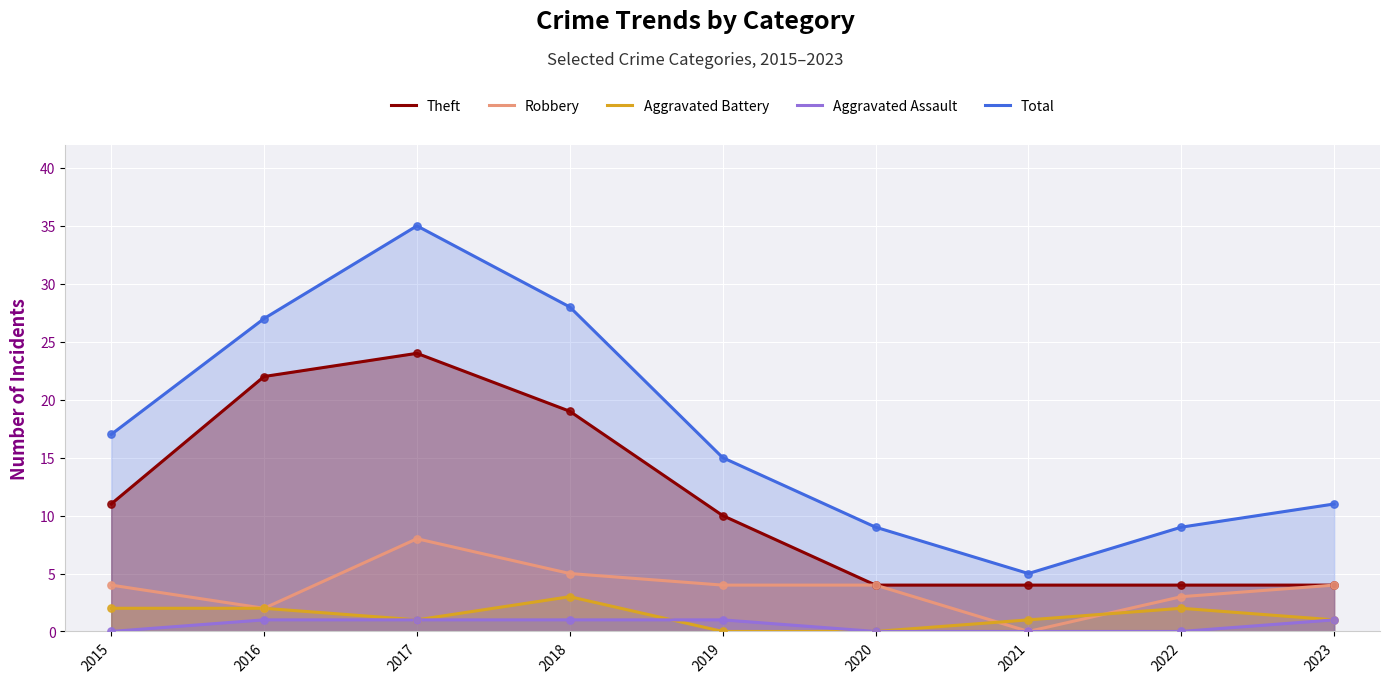

At which category is the sum across all series the highest?

2017